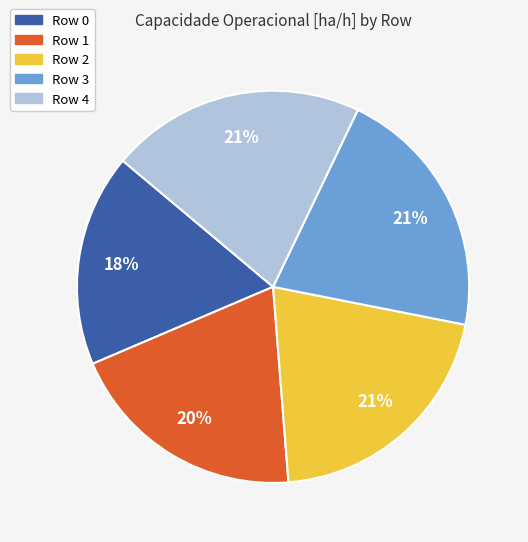

Combined, do Row 1 and Row 3 account for over 50%?

No